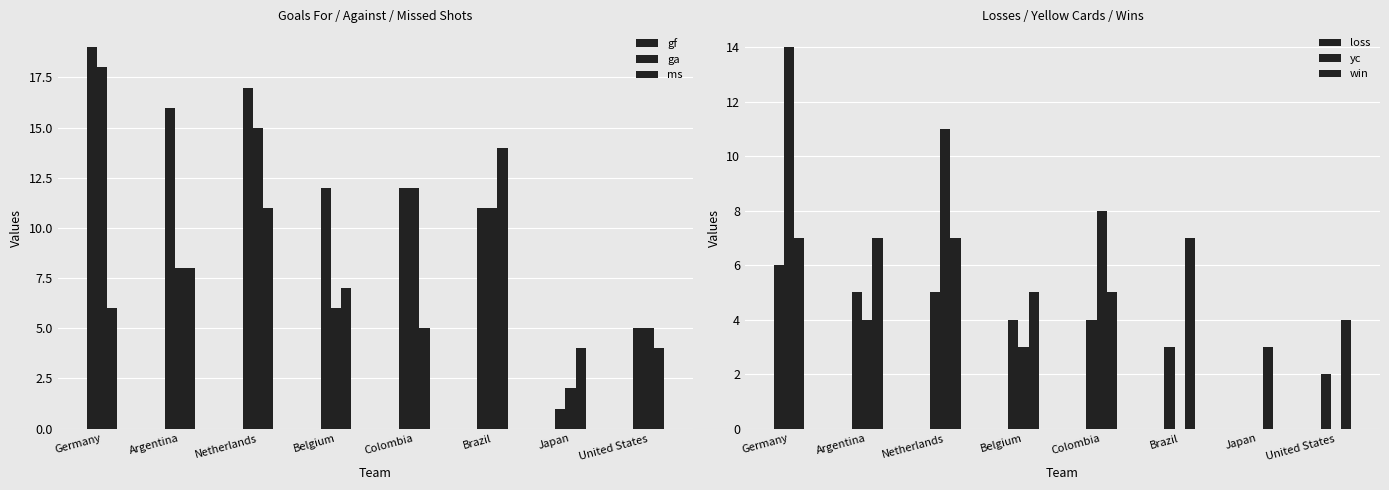

What is the approximate value of win at United States?

4